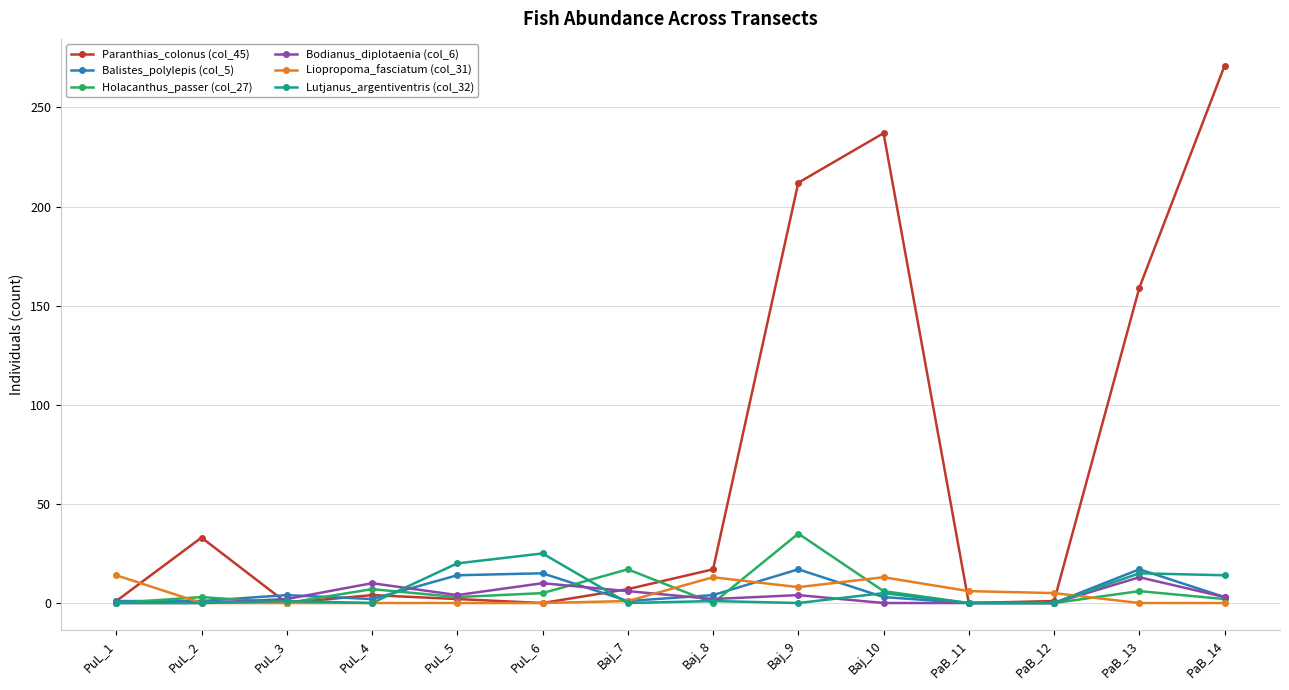

Which series has the largest total across all categories?

Paranthias_colonus (col_45)